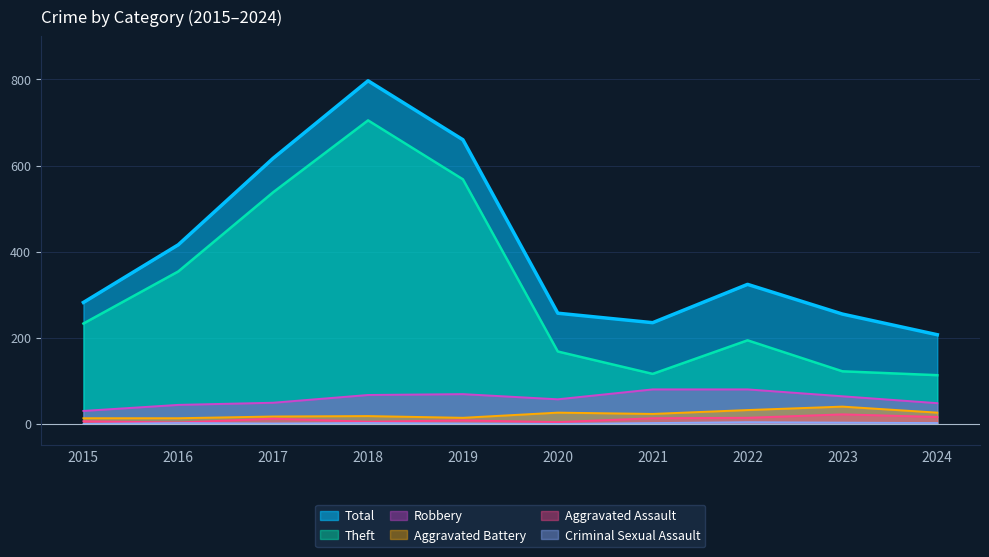

Which category has the highest value in the Criminal Sexual Assault series?

2022